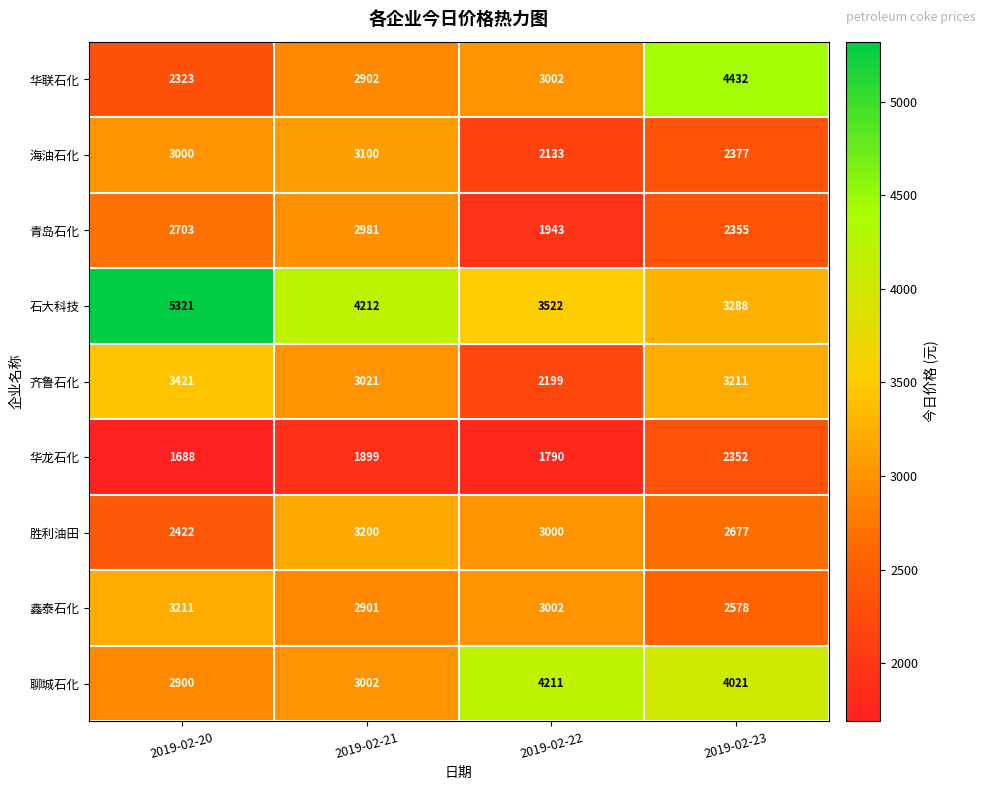

What is the sum of the 鑫泰石化 values at 2019-02-22 and 2019-02-23?

5580